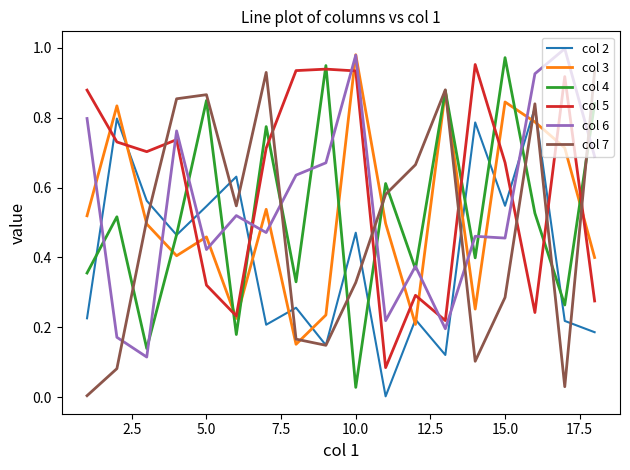

Which series has the largest total across all categories?

col 5